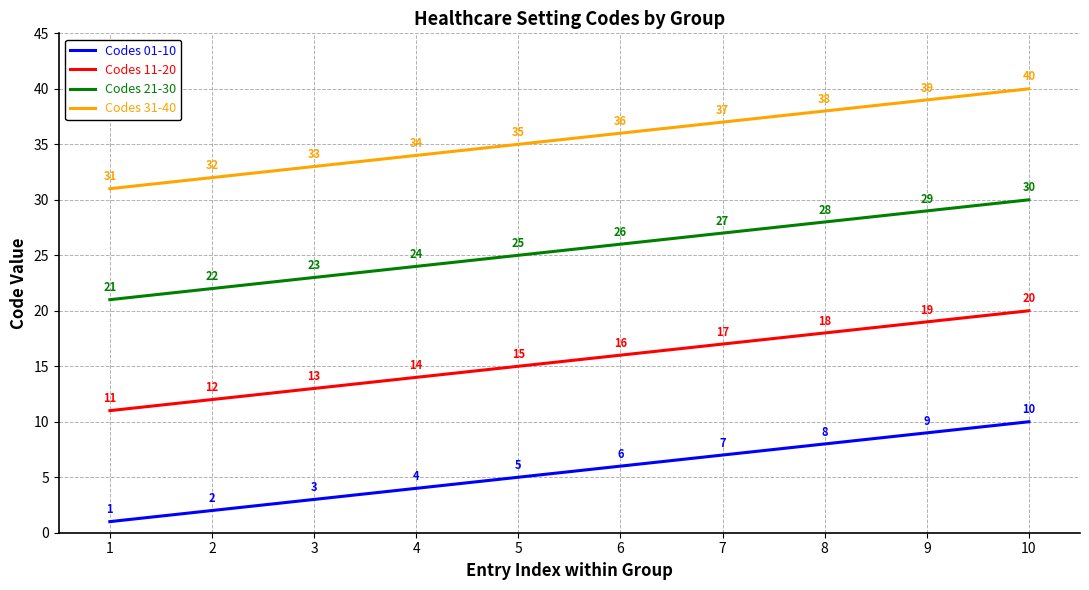

The Codes 31-40 series shows 21 at 1. True or false?

False